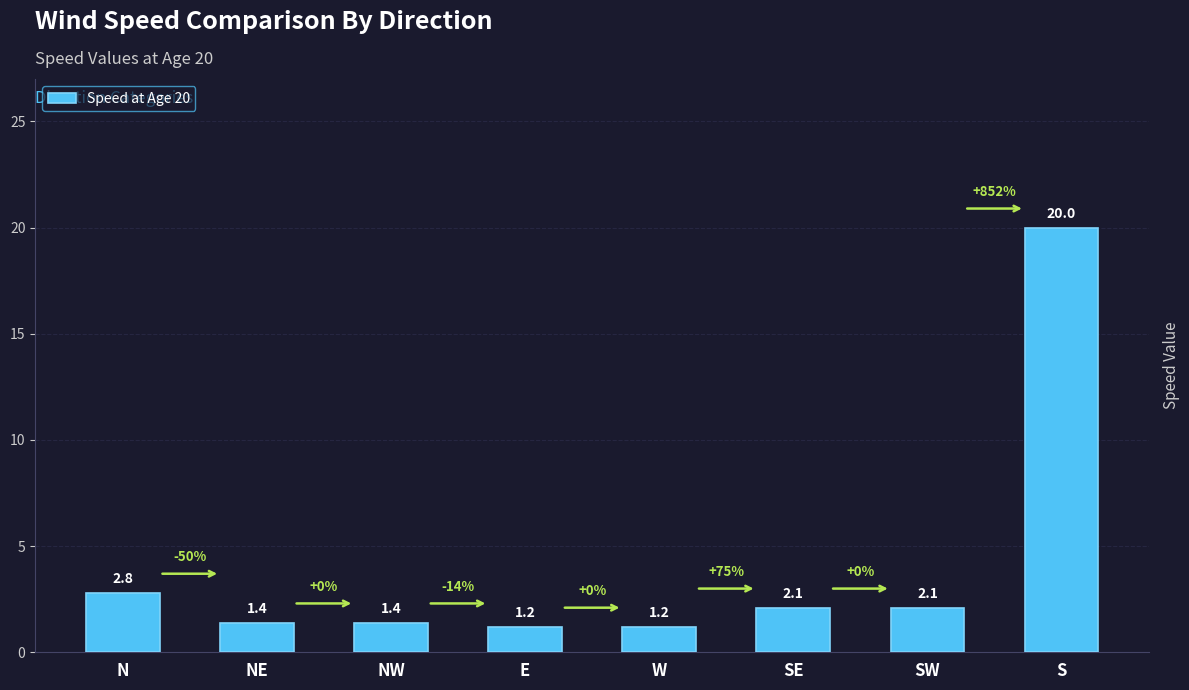

Between SW and S, which is larger?

S